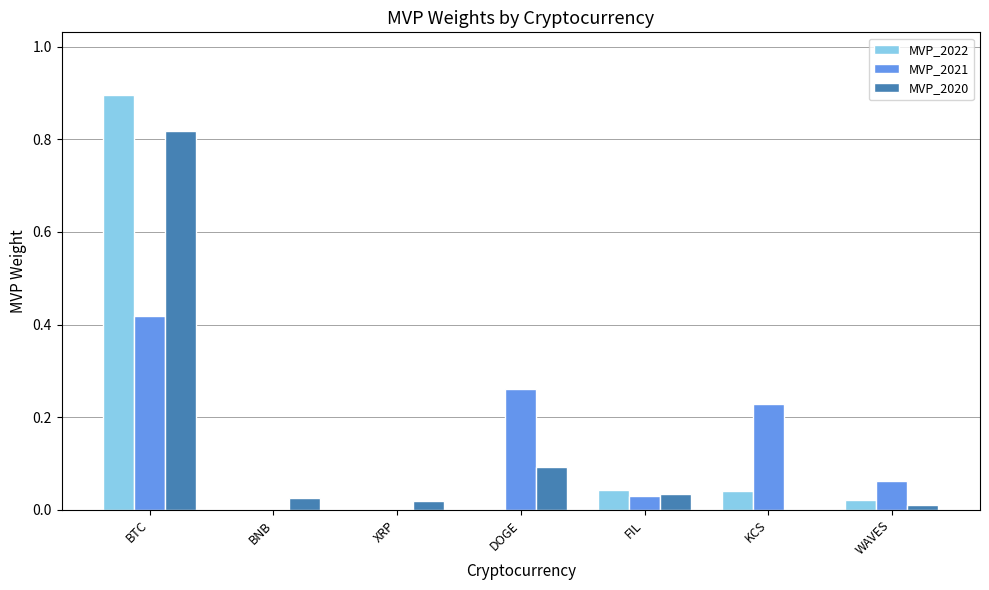

Is it true that MVP_2020 equals 0.5 at KCS?

False